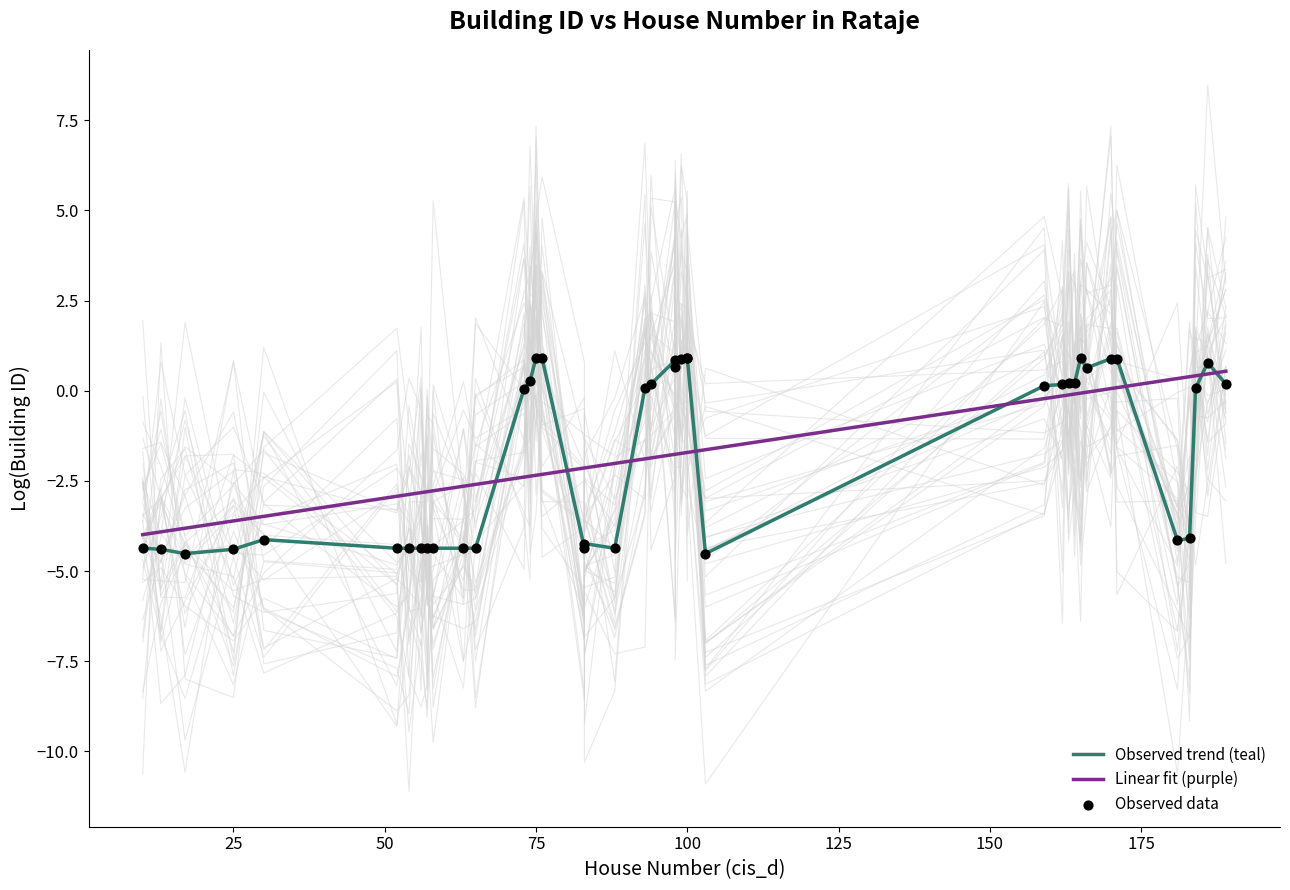

Which series has the largest total across all categories?

Observed trend (teal)